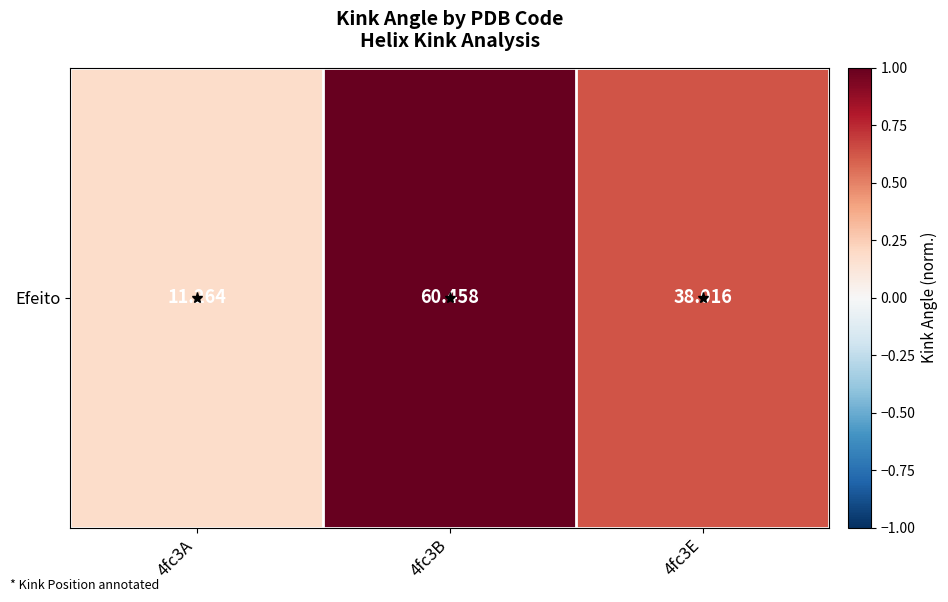

List the labels in order of value, smallest first.

4fc3A, 4fc3E, 4fc3B